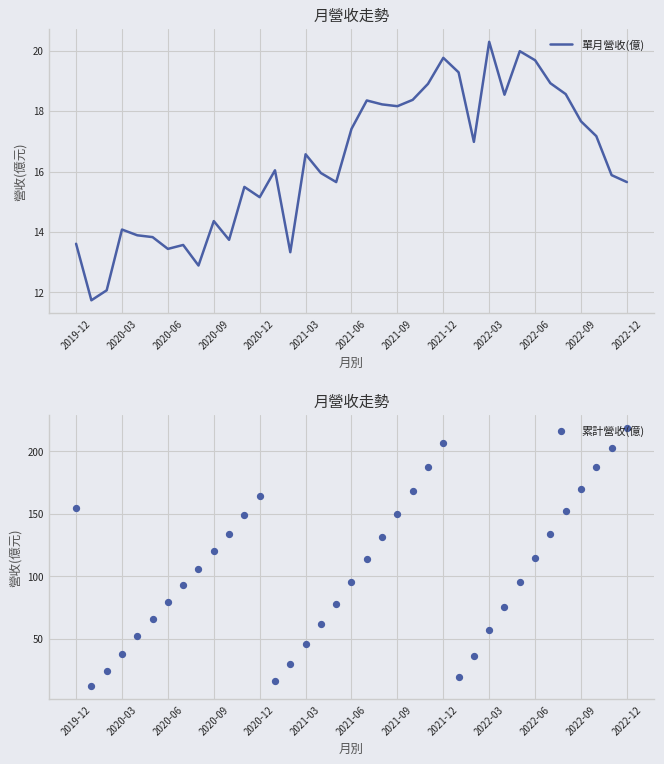

The value of 單月營收(億) at 2022-09 is 8.8. True or false?

False